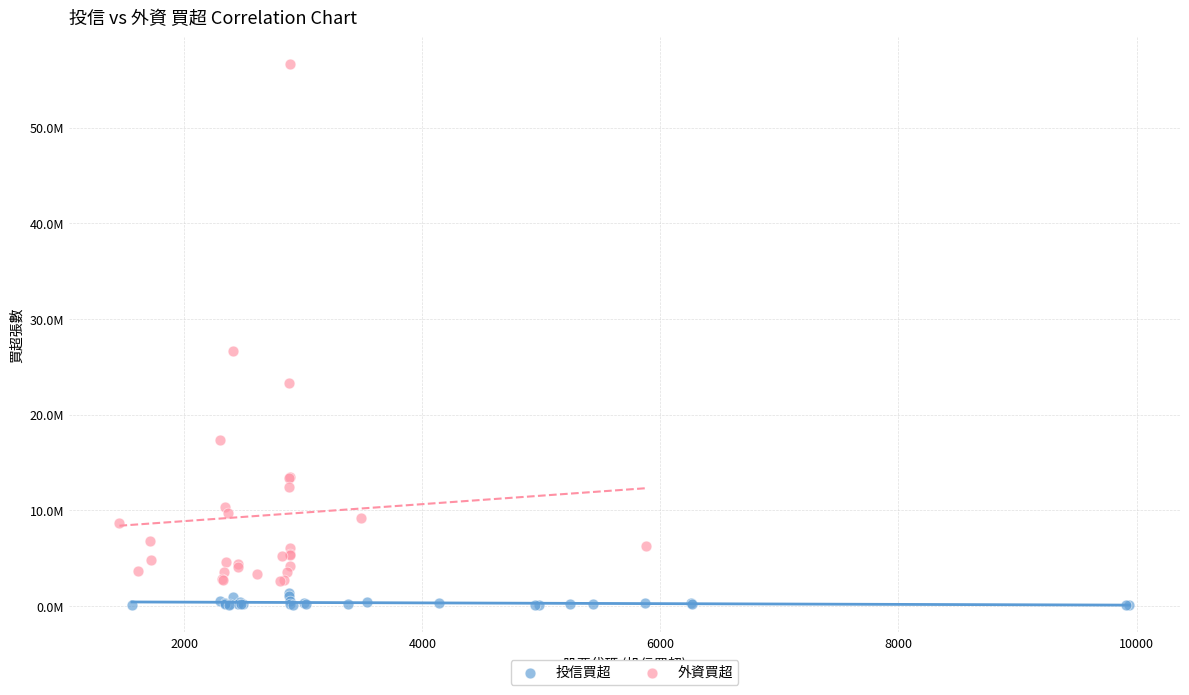

Which series contains the lowest Y value?

投信買超